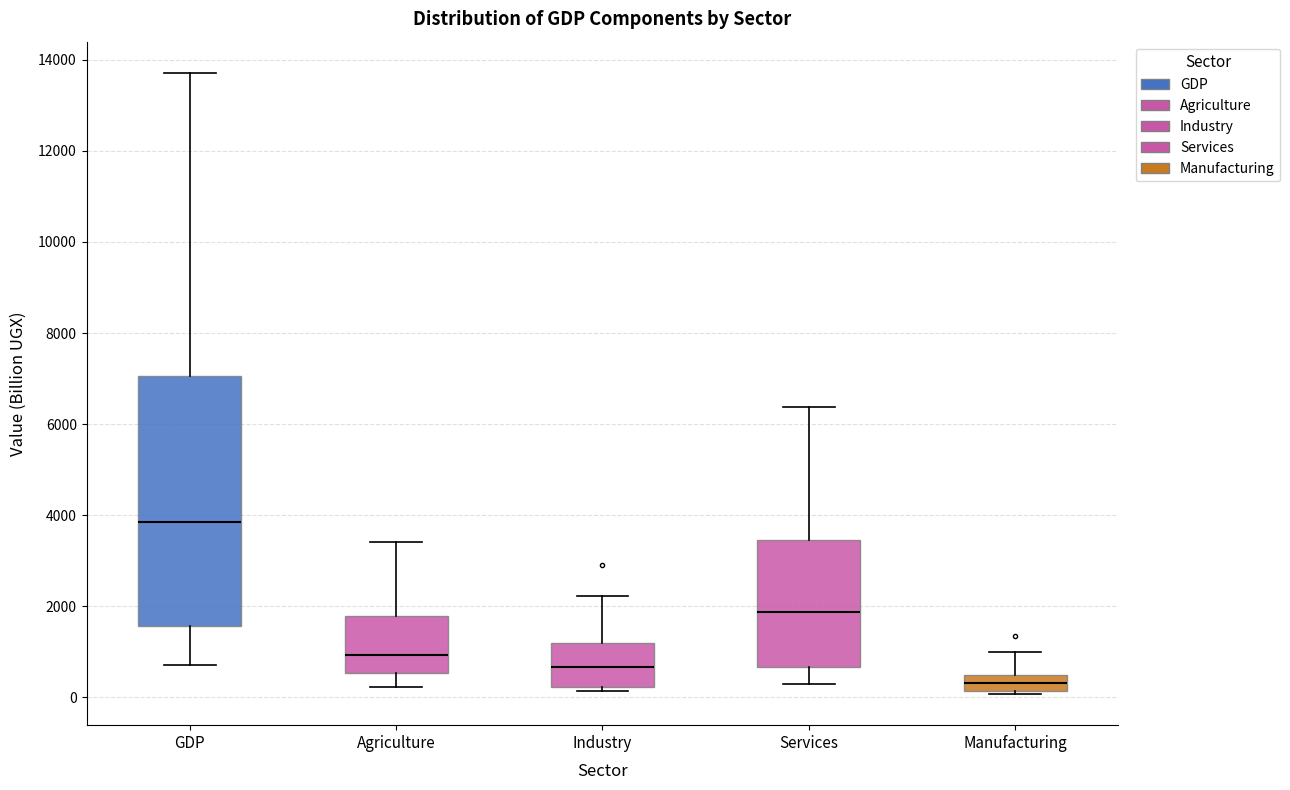

Reading left to right, read every box against the y-axis: the position of its median line, the range the box covers, and the ends of its whiskers. The values are not printed on the chart, so give them approximately, as read against the axis.

GDP: median 3800, box 1600 to 7000, whiskers 800 to 13800
Agriculture: median 1000, box 600 to 1800, whiskers 200 to 3400
Industry: median 600, box 200 to 1200, whiskers 200 (just below the box's lower edge) to 2200
Services: median 1800, box 600 to 3400, whiskers 400 to 6400
Manufacturing: median 400 (inside the box), box 200 to 400, whiskers 0 to 1000